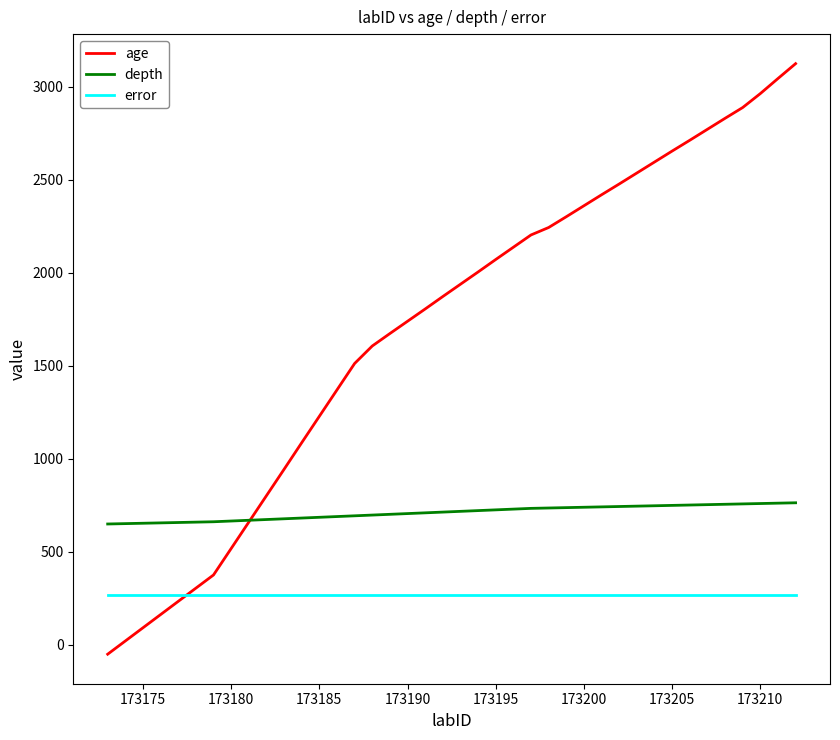

Which series has the largest total across all categories?

age